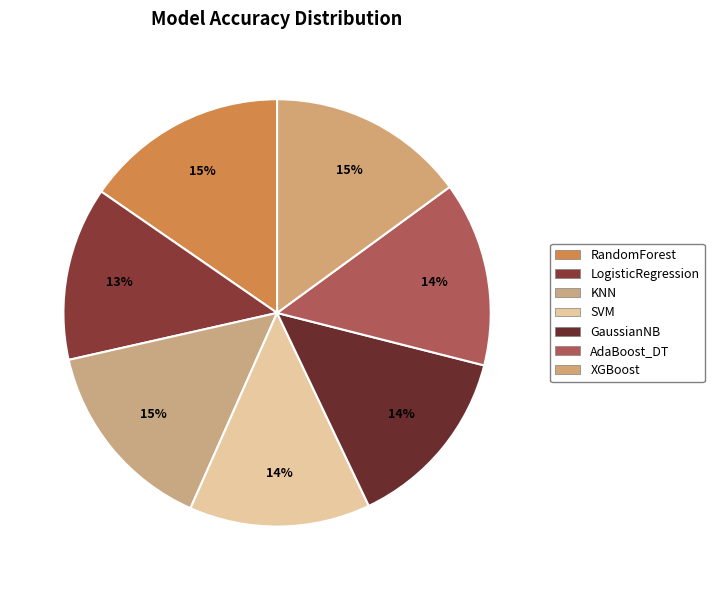

How many segments does this pie chart have?

7